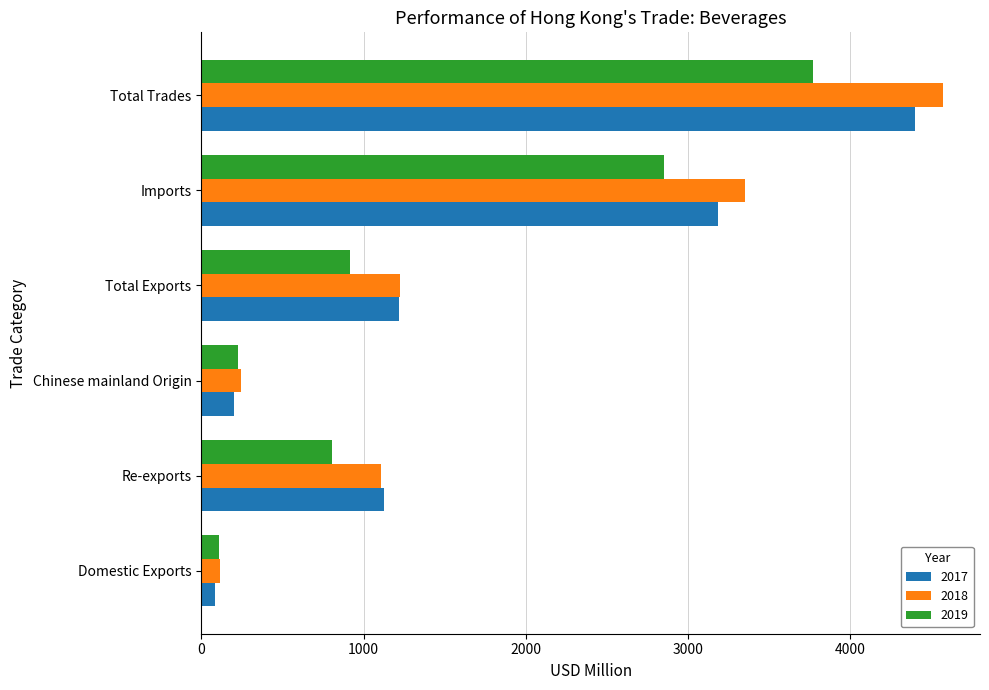

What is the difference between the second highest and minimum values in the 2019 series?

2740.6